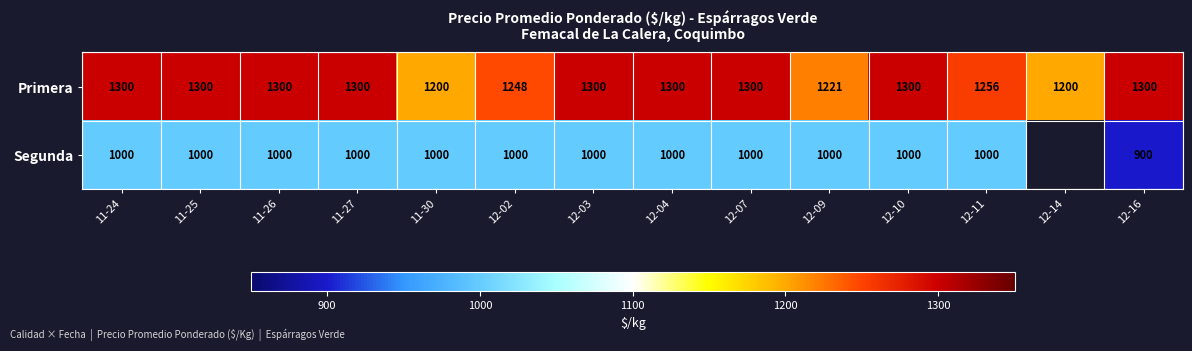

At how many categories does at least one series exceed 1007?

14